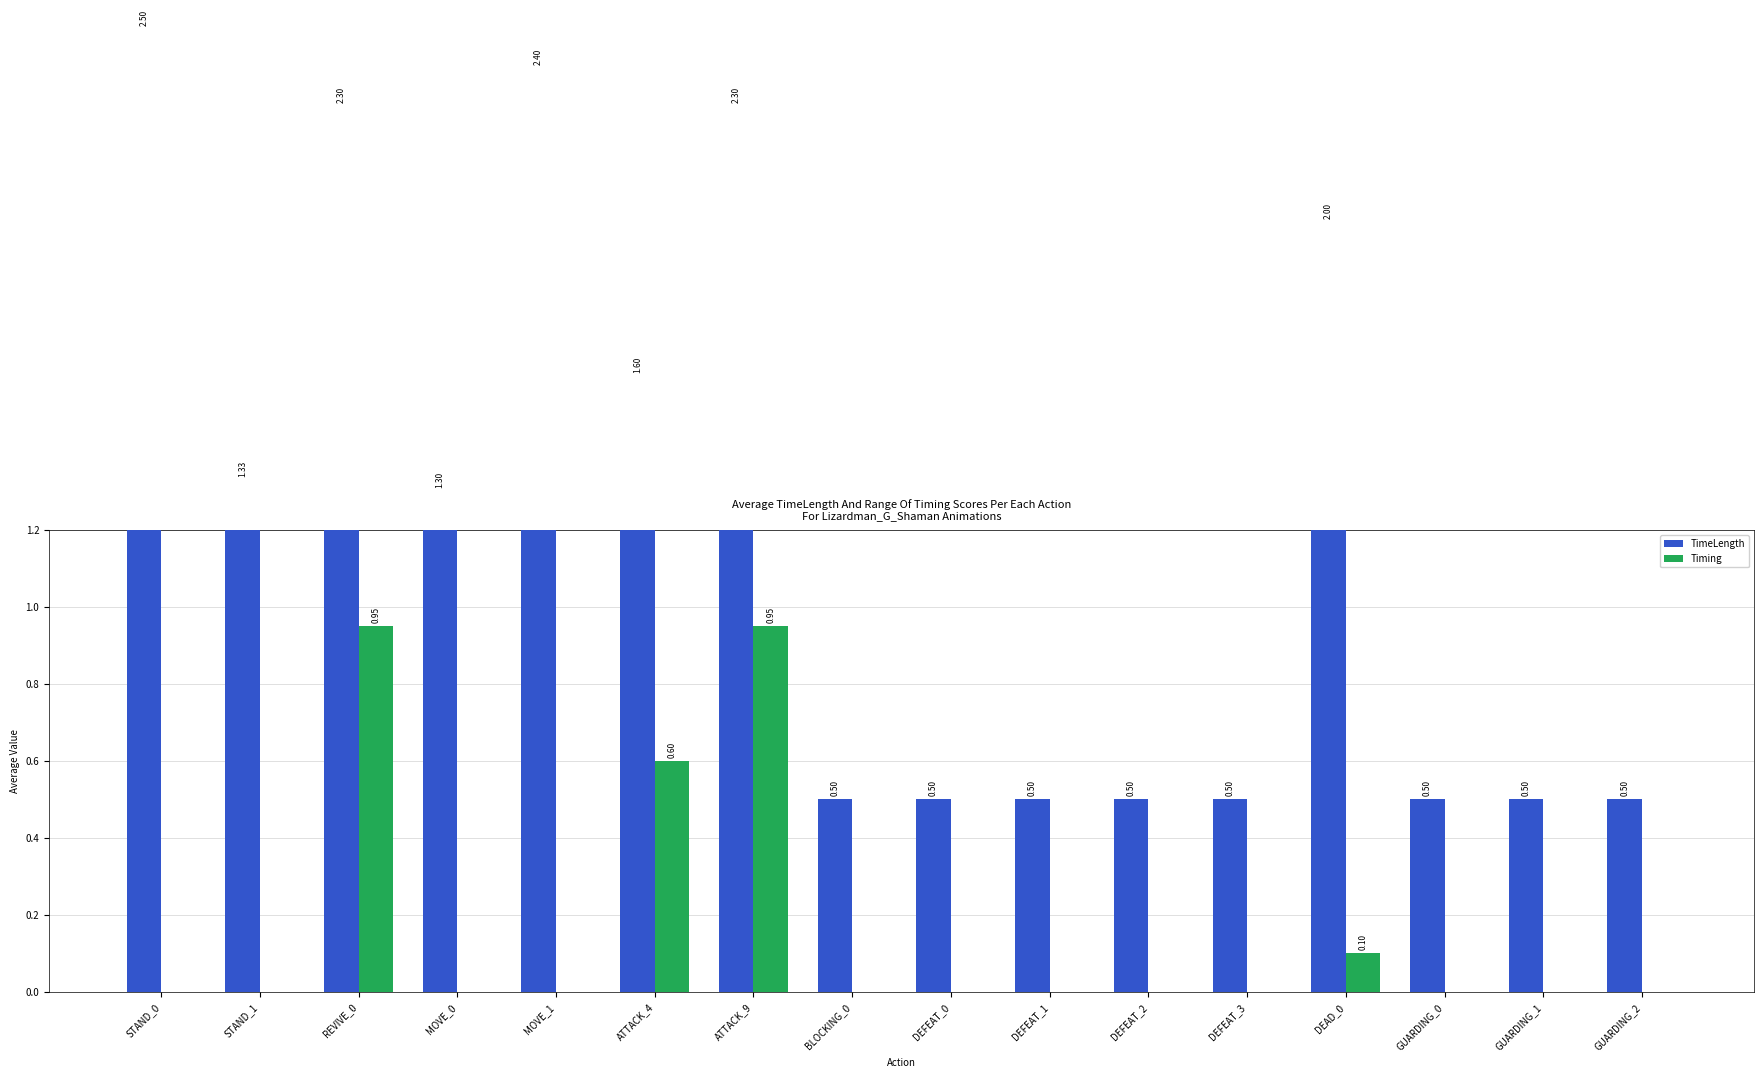

Which has a higher value, DEFEAT_3 or ATTACK_9?

ATTACK_9